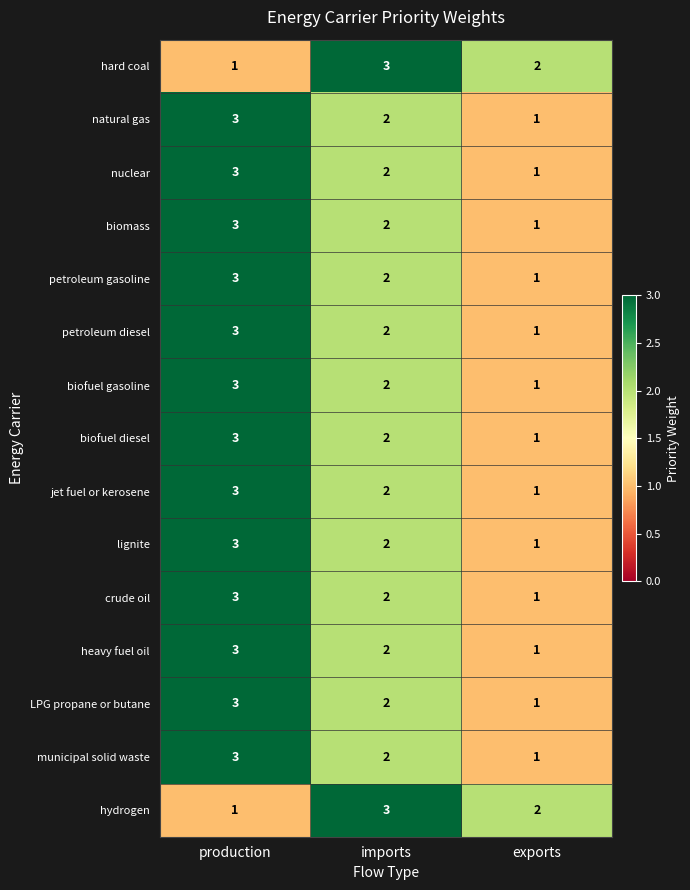

What is the maximum value for biomass?

3